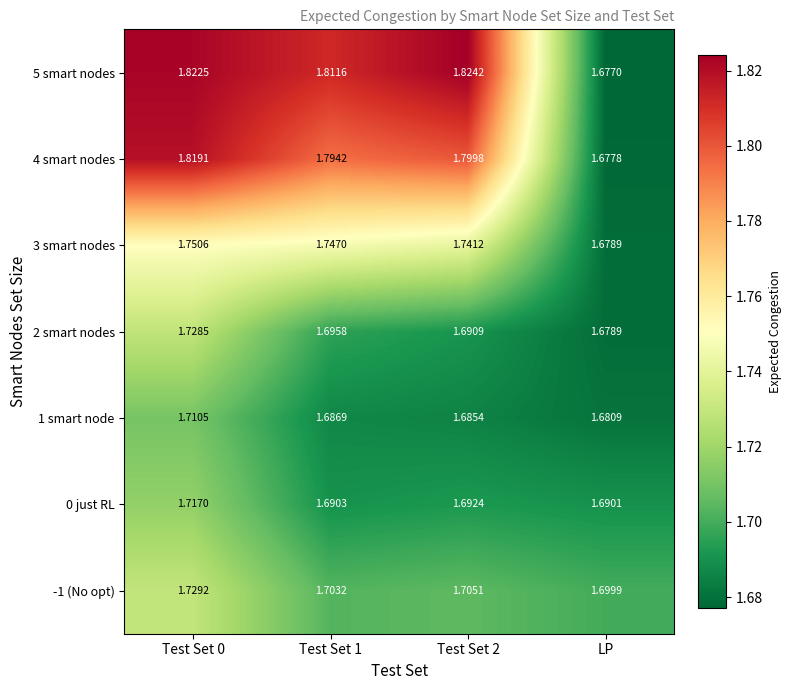

What is the total value across all series at Test Set 1?

12.1